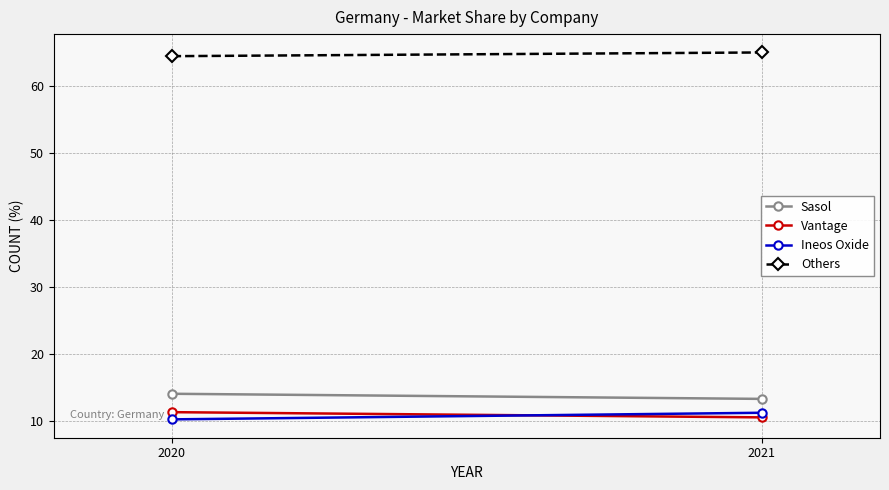

Rank the series at 2020 from lowest to highest value.

Ineos Oxide, Vantage, Sasol, Others